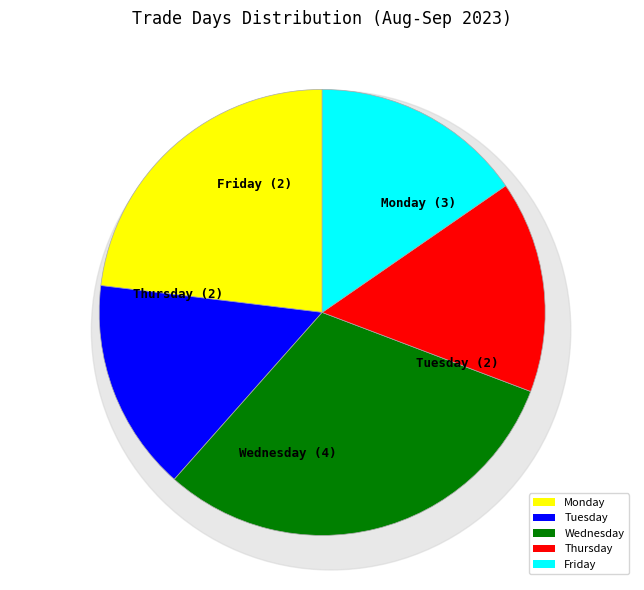

True or false: Monday accounts for 23% of the total.

True